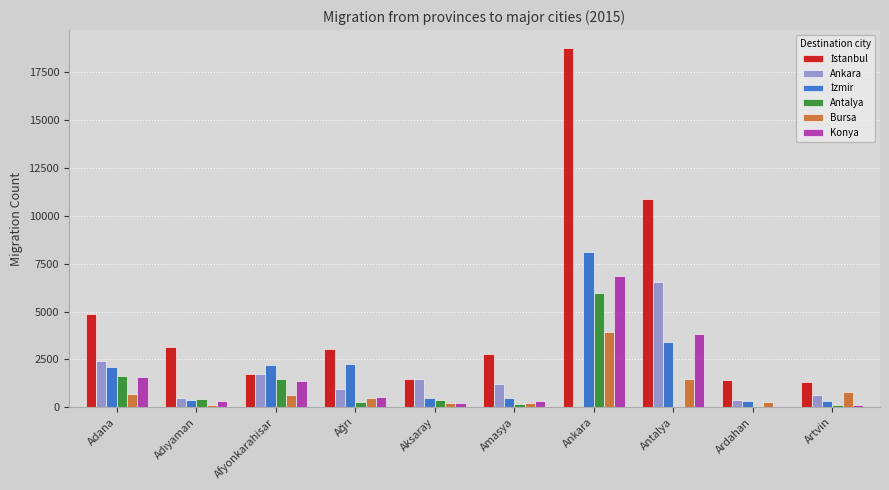

Which label corresponds to the largest value in the chart?

Ankara